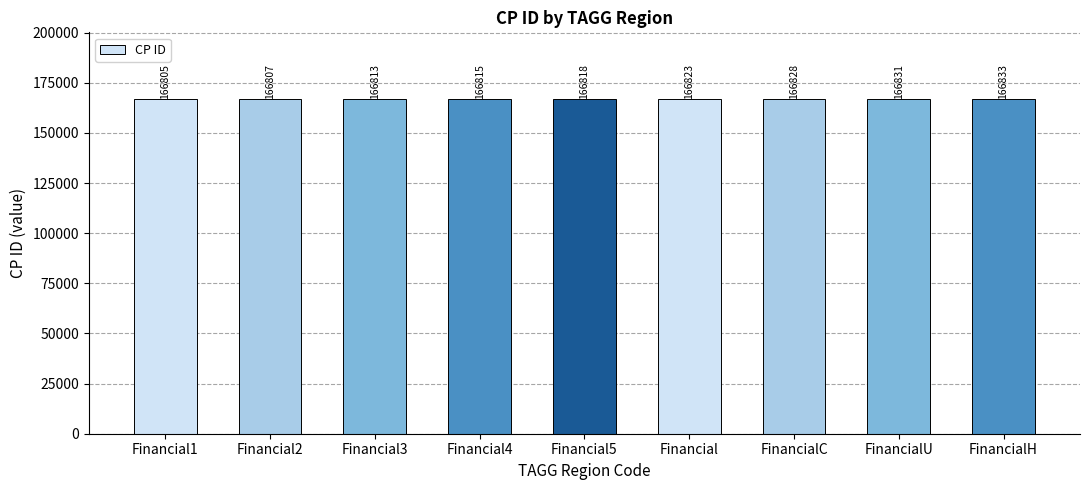

Count the number of data series in this chart.

1